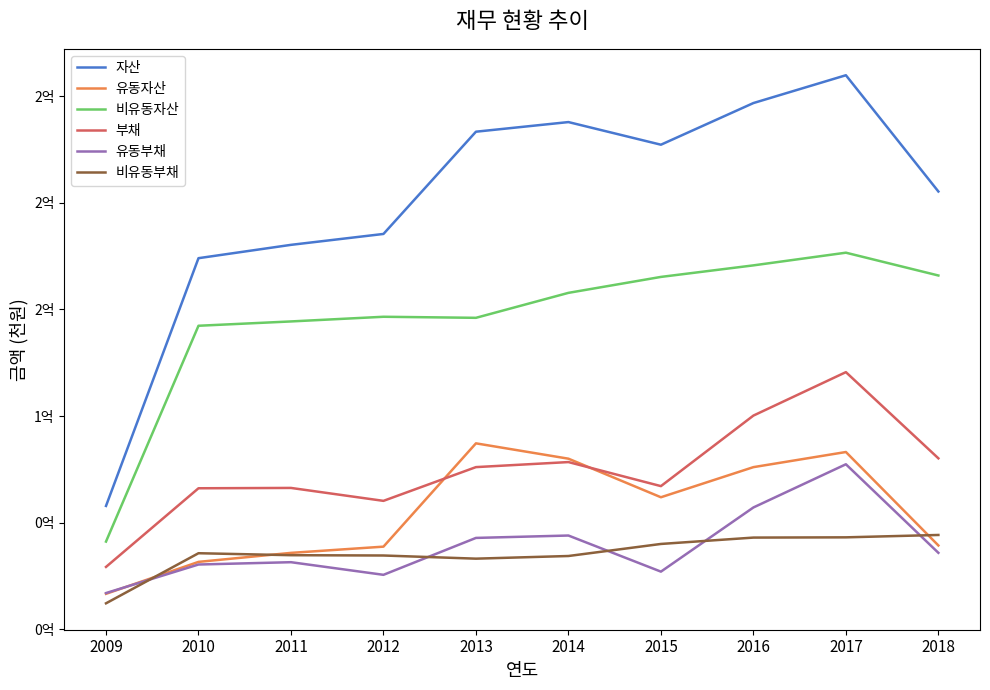

Reading right to left, list all the values displayed in this chart.

자산: 2018=205261964	2017=259752617	2016=246716568	2015=227192888	2014=237800301	2013=233289897	2012=185368365	2011=180259257	2010=174011745	2009=57897284
유동자산: 2018=39367104	2017=83168236	2016=76075830	2015=61962525	2014=80040011	2013=87230318	2012=38814473	2011=35894791	2010=31674124	2009=16704855
비유동자산: 2018=165894860	2017=176584381	2016=170640738	2015=165230363	2014=157760290	2013=146059579	2012=146553892	2011=144364466	2010=142337621	2009=41192429
부채: 2018=80206990	2017=120600400	2016=100239760	2015=67179130	2014=78453492	2013=76089782	2012=60273259	2011=66332696	2010=66174387	2009=29312655
유동부채: 2018=35917708	2017=77424081	2016=57179497	2015=27102569	2014=44025296	2013=42905728	2012=25608475	2011=31526626	2010=30440809	2009=17059019
비유동부채: 2018=44289282	2017=43176319	2016=43060263	2015=40076561	2014=34428195	2013=33184054	2012=34664783	2011=34806071	2010=35733578	2009=12253636